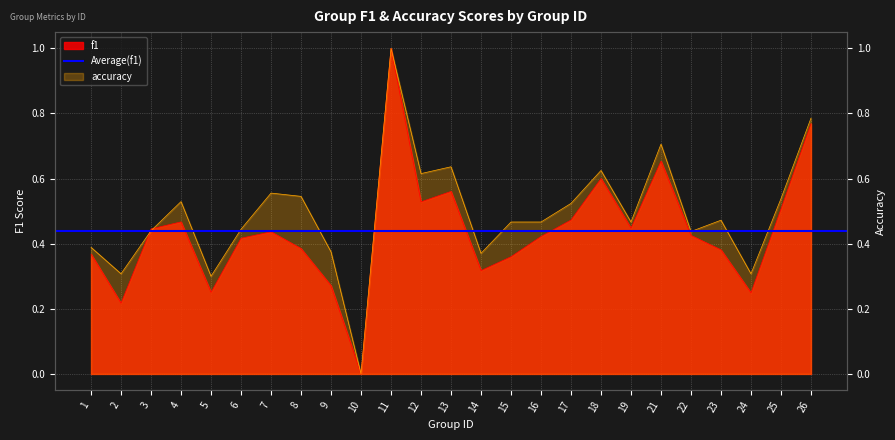

What is the value of the accuracy point at the 25th from the left?

0.8